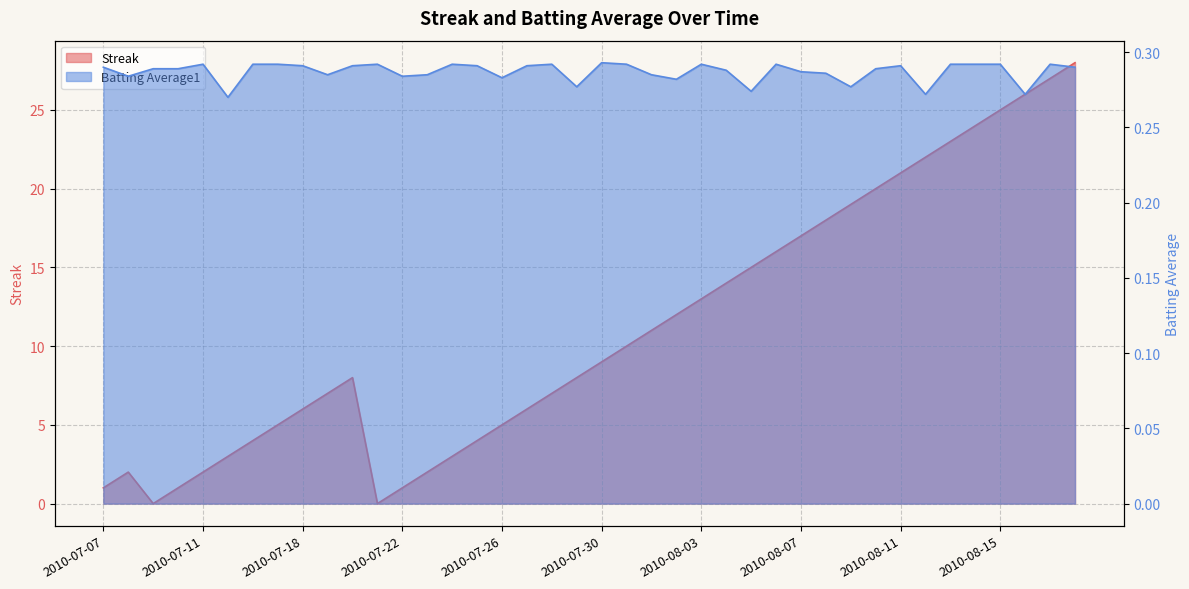

What is the value of the Batting Average1 point at the 4th from the left?

0.3